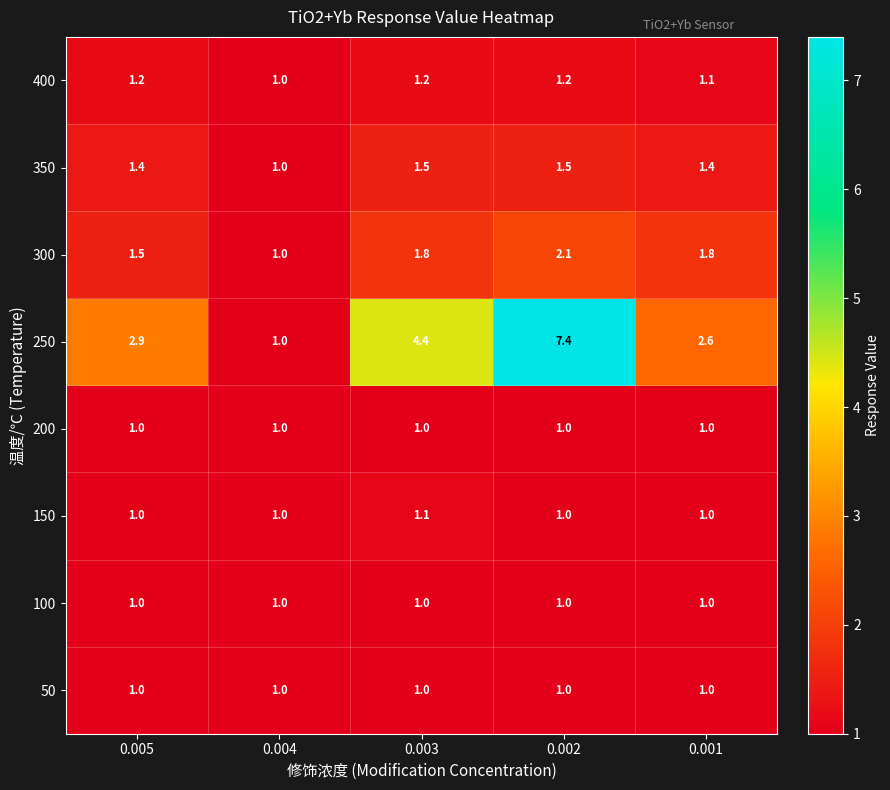

Which series has the largest range (max minus min)?

250